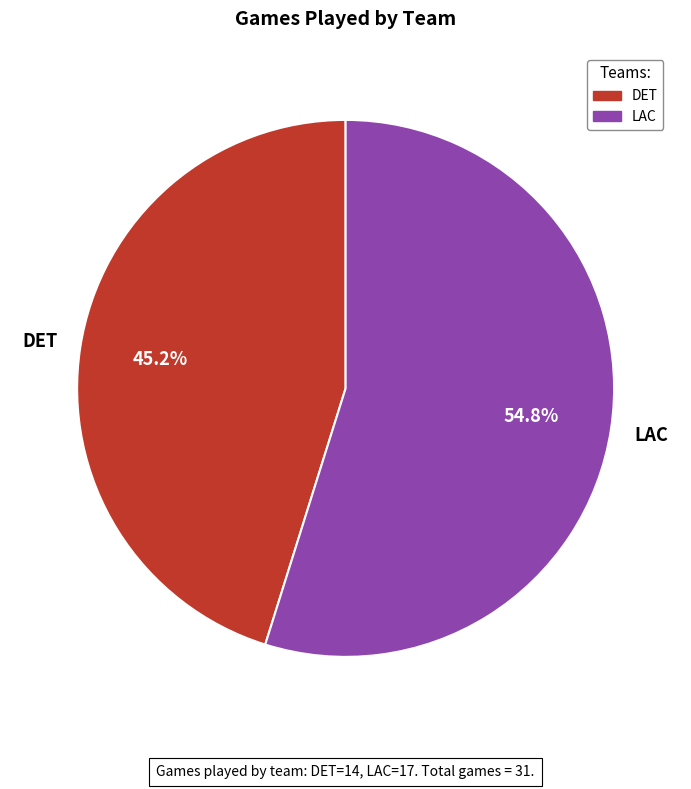

Which has a higher value, DET or LAC?

LAC